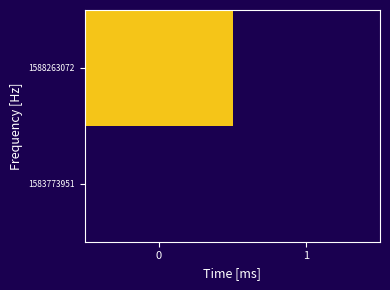

Between 0 and 1, which series saw the biggest shift?

1588263072